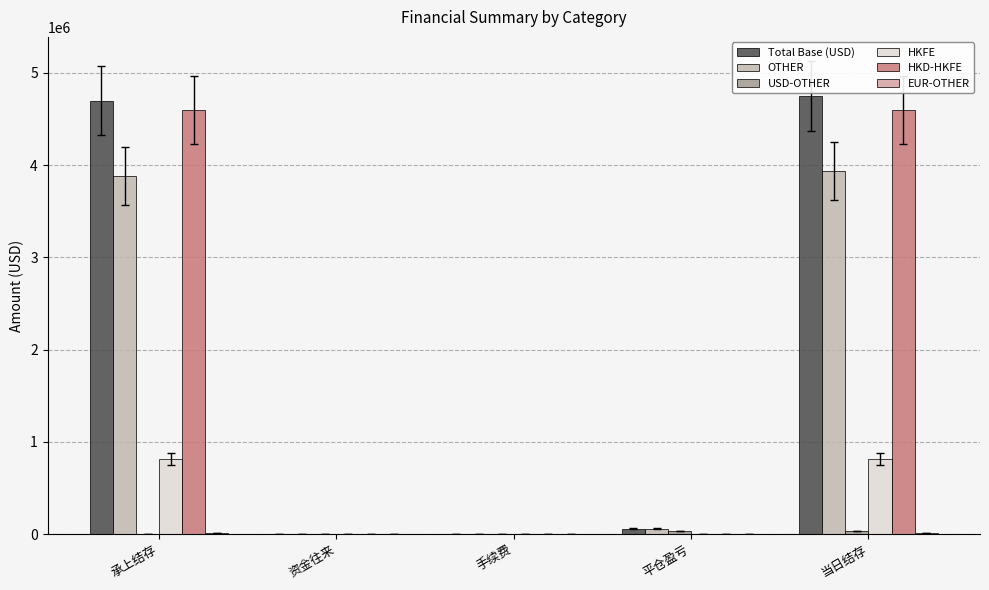

How many distinct data groups are displayed?

6